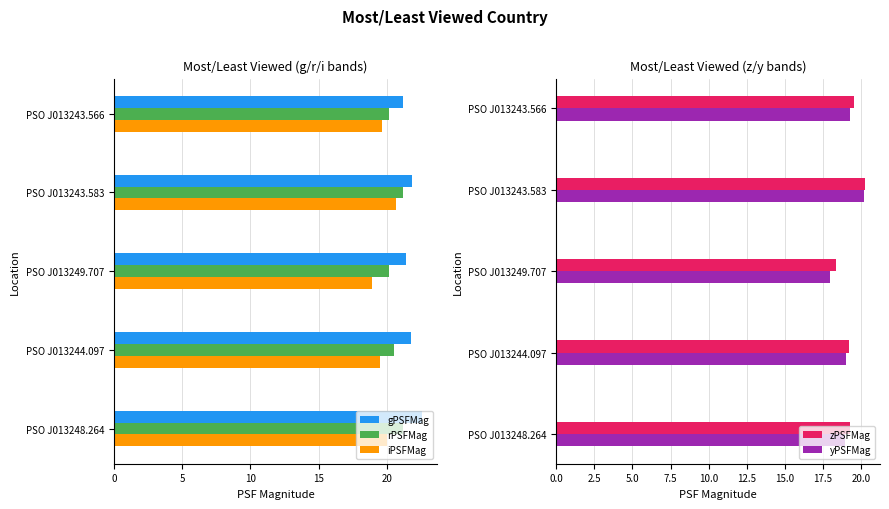

What is the lowest value of the rPSFMag series?

20.1